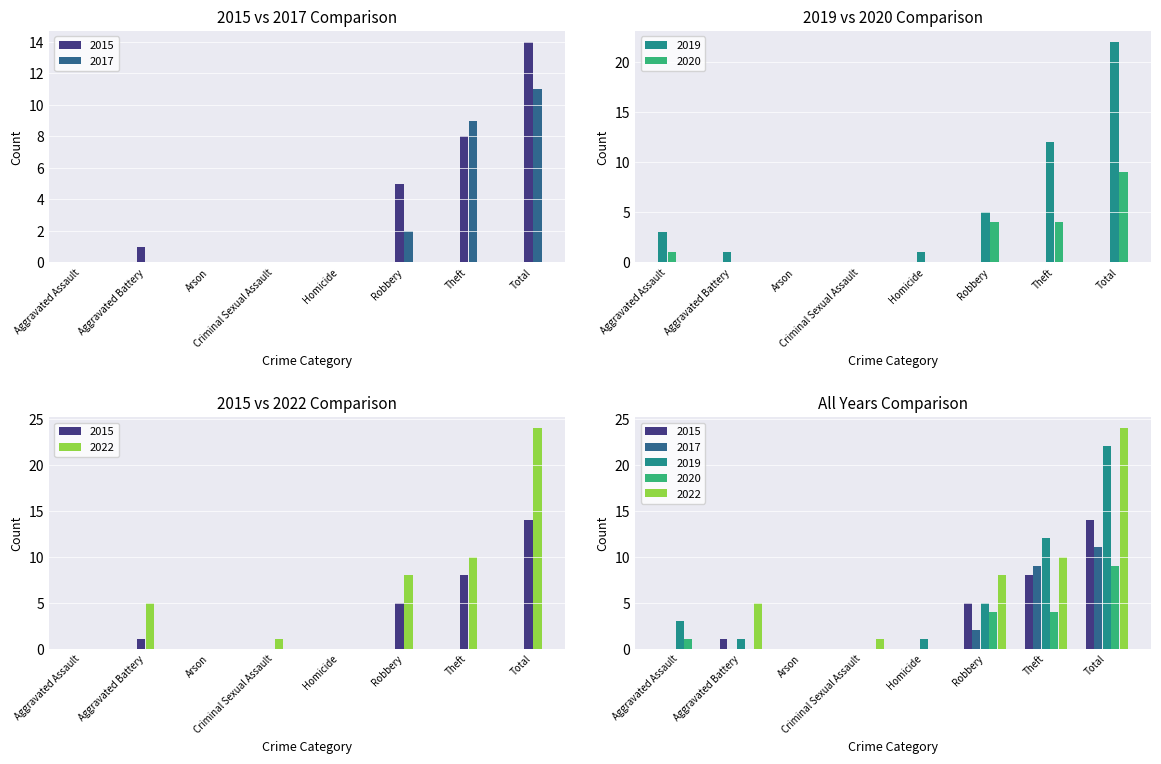

What is the average value of the 2017 series?

3